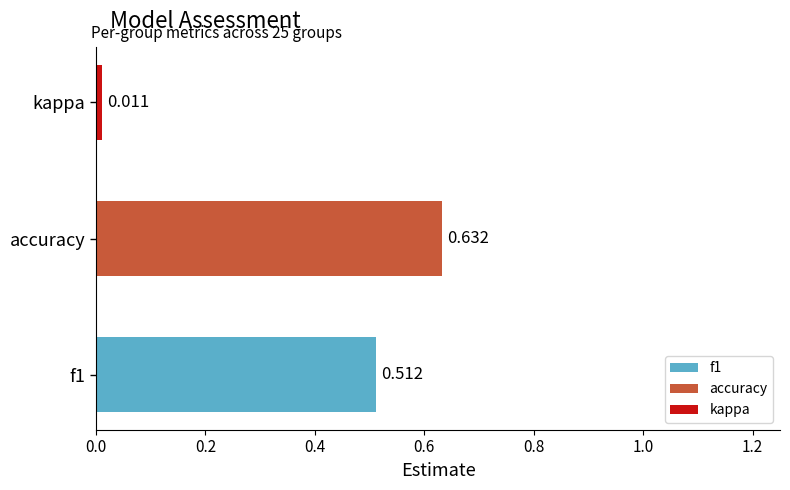

Between f1 and accuracy, which is larger?

accuracy